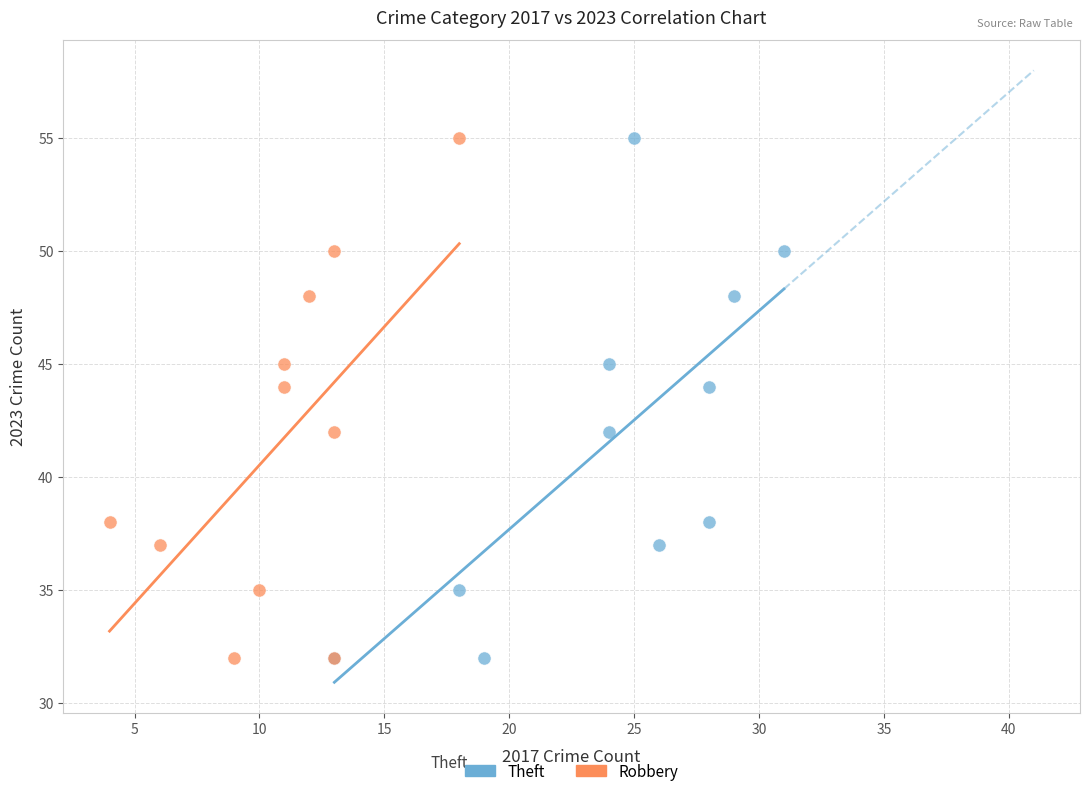

What are all the series names shown in the legend?

Theft, Robbery